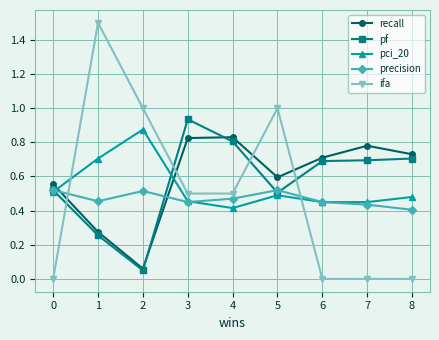

List the series in order of their overall mean, highest first.

recall, pf, pci_20, ifa, precision